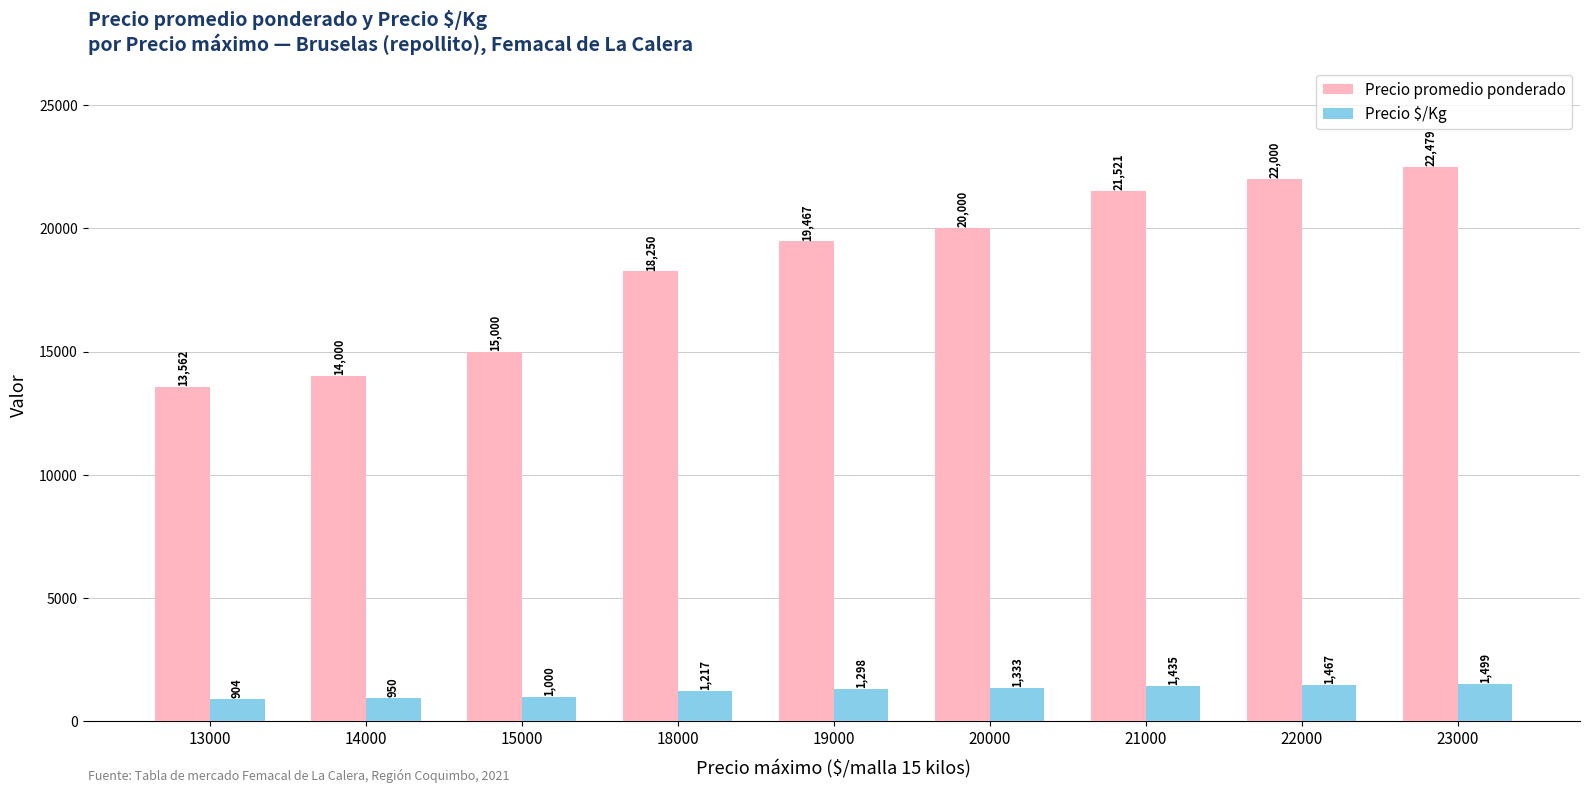

Which series has the largest total across all categories?

Precio promedio ponderado